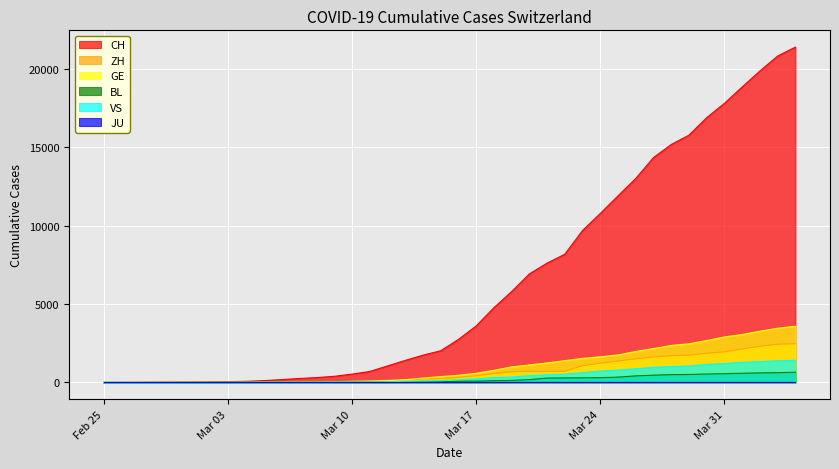

Between 2020-03-19 and 2020-03-25, which series saw the biggest shift?

CH